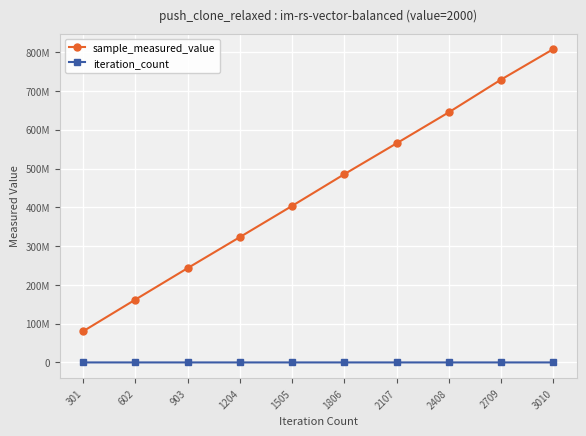

Does the chart have visible grid lines?

Yes